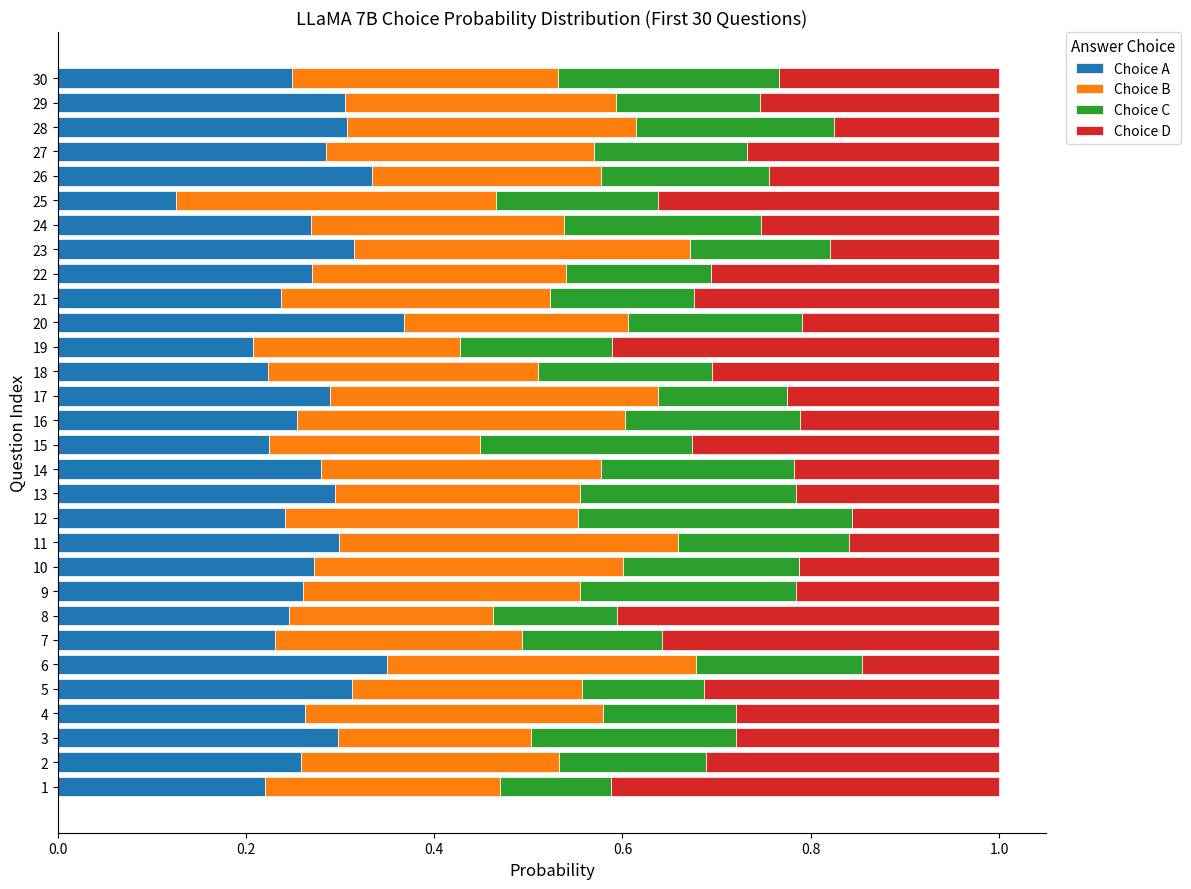

True or false: Choice A has a value of 0.1 at 8.

False